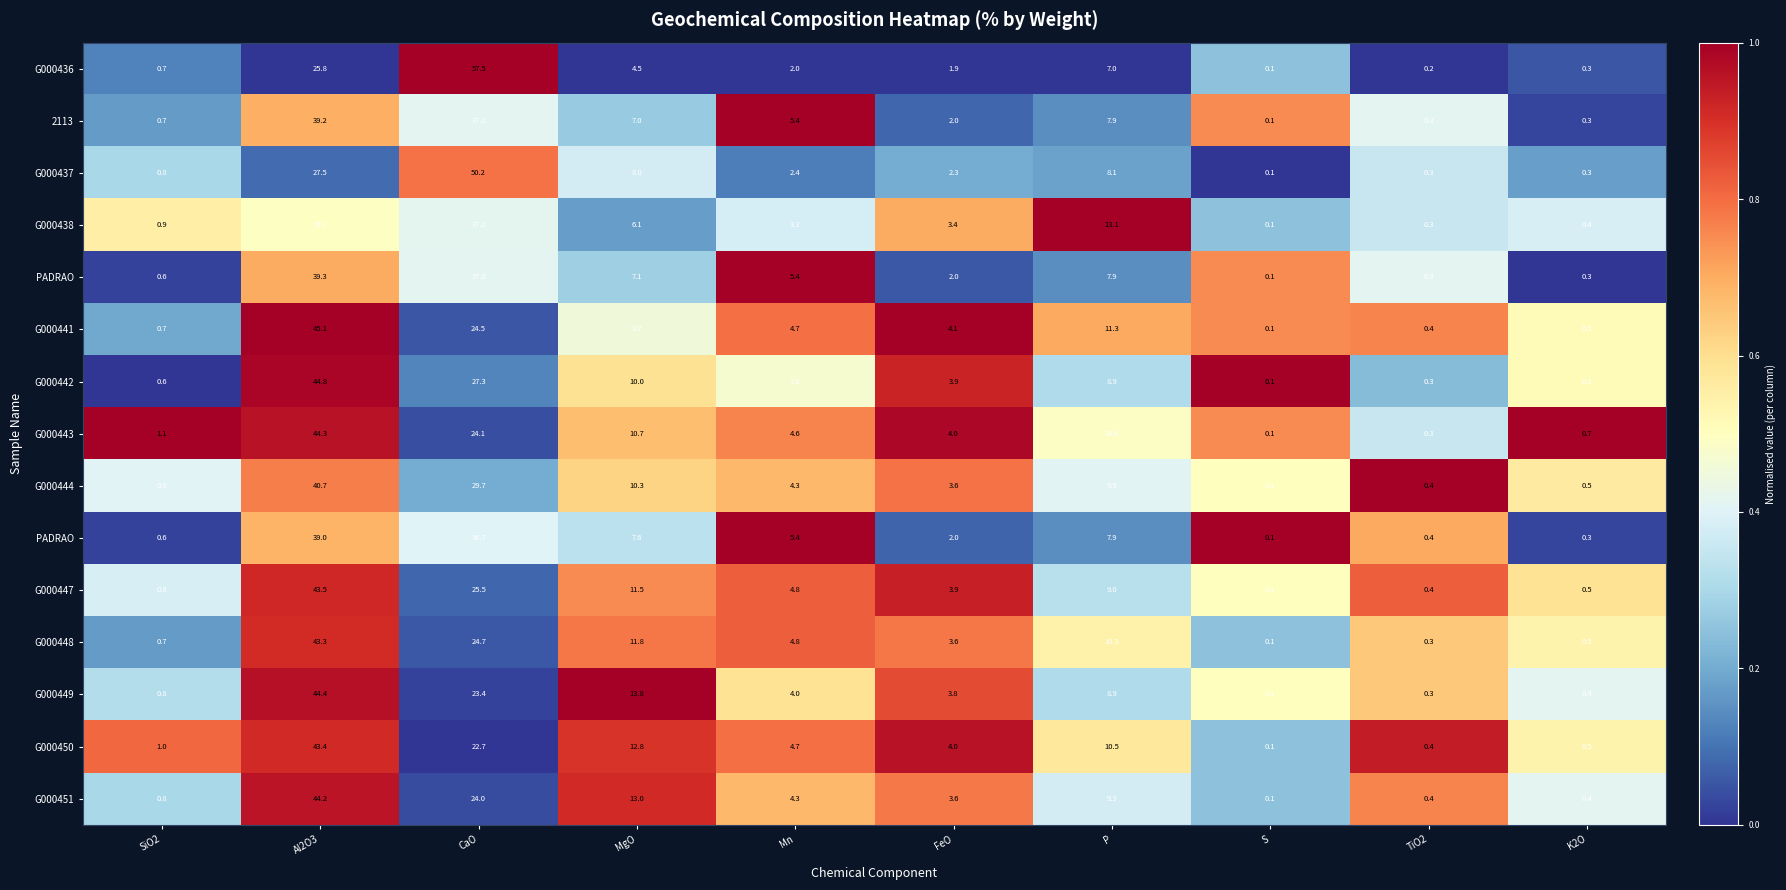

Between Mn and S, which is larger?

S